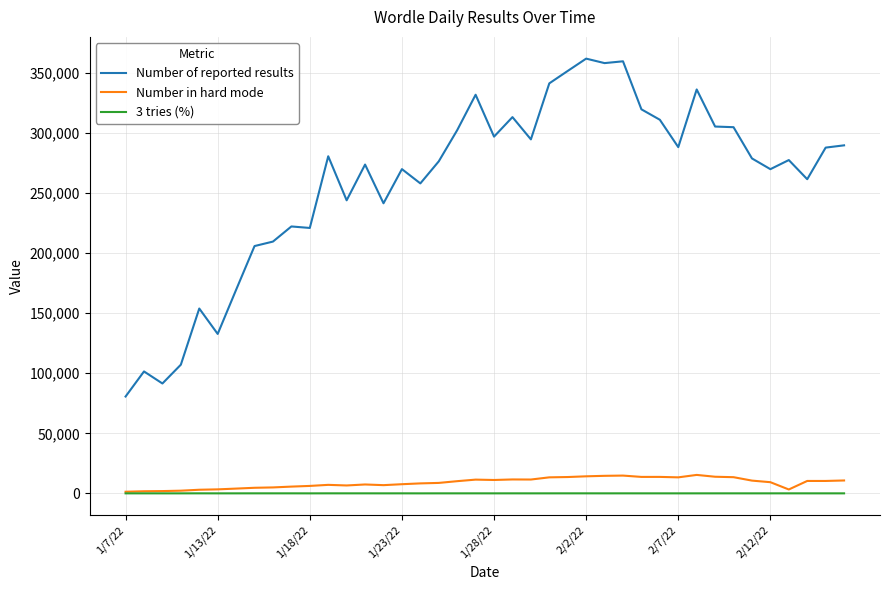

Which series has the largest range (max minus min)?

Number of reported results